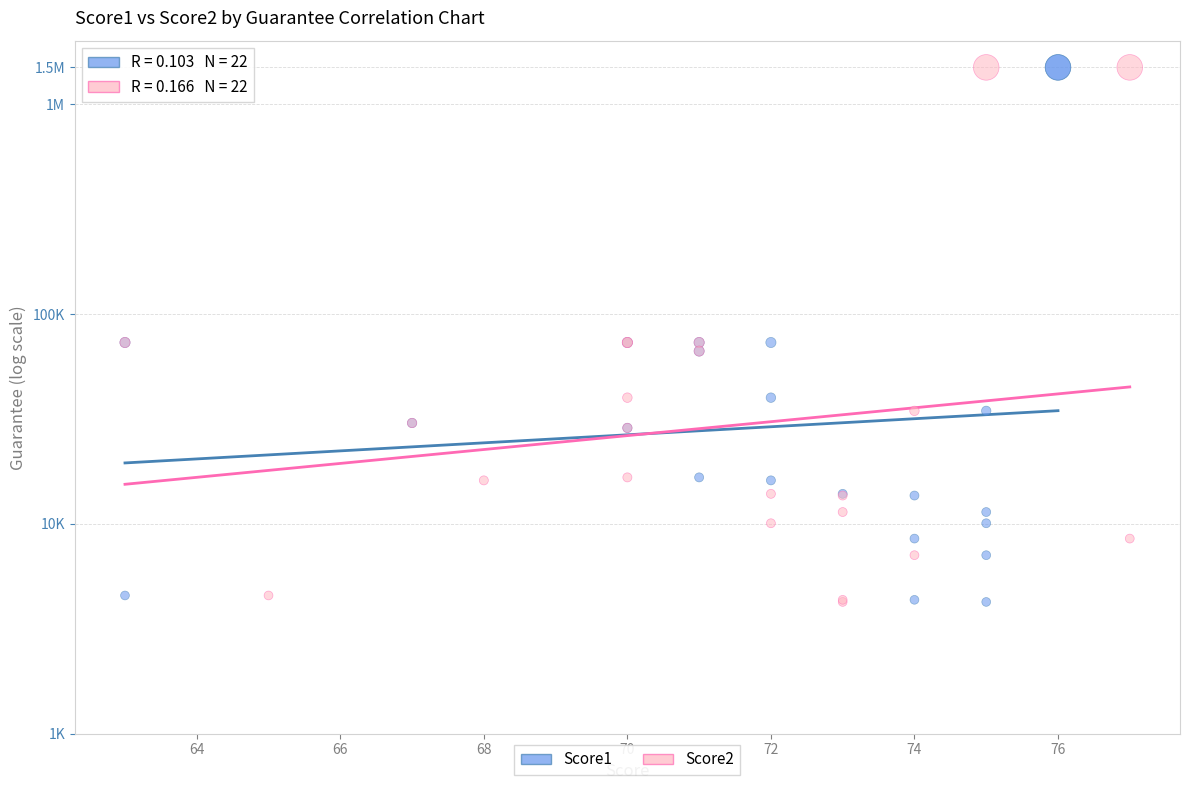

What are all the series names shown in the legend?

Score1, Score2